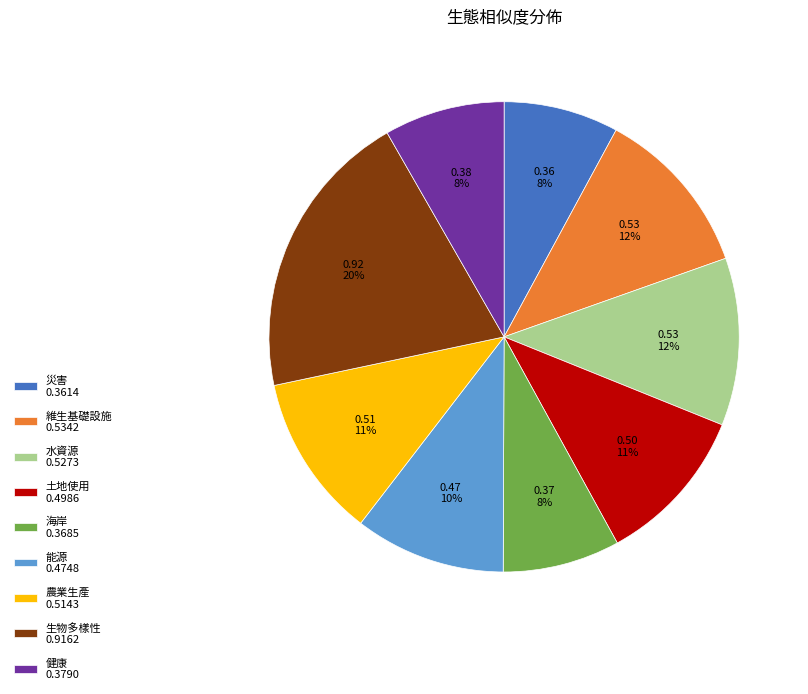

The 能源 slice represents 1% of the pie. True or false?

False